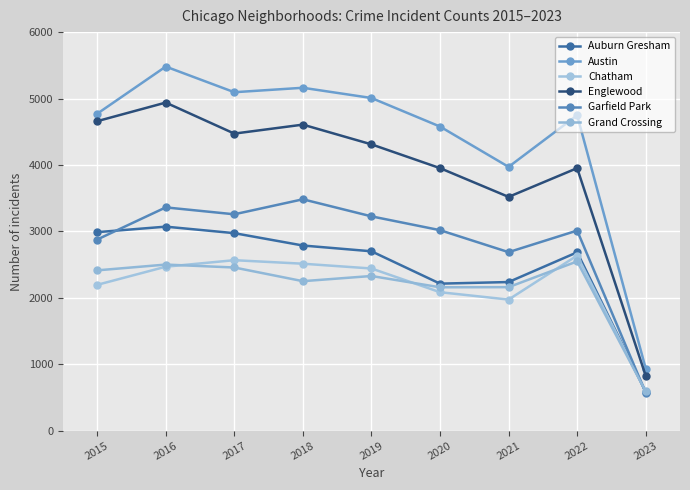

What is the sum of the Garfield Park values at 2019 and 2018?

6709